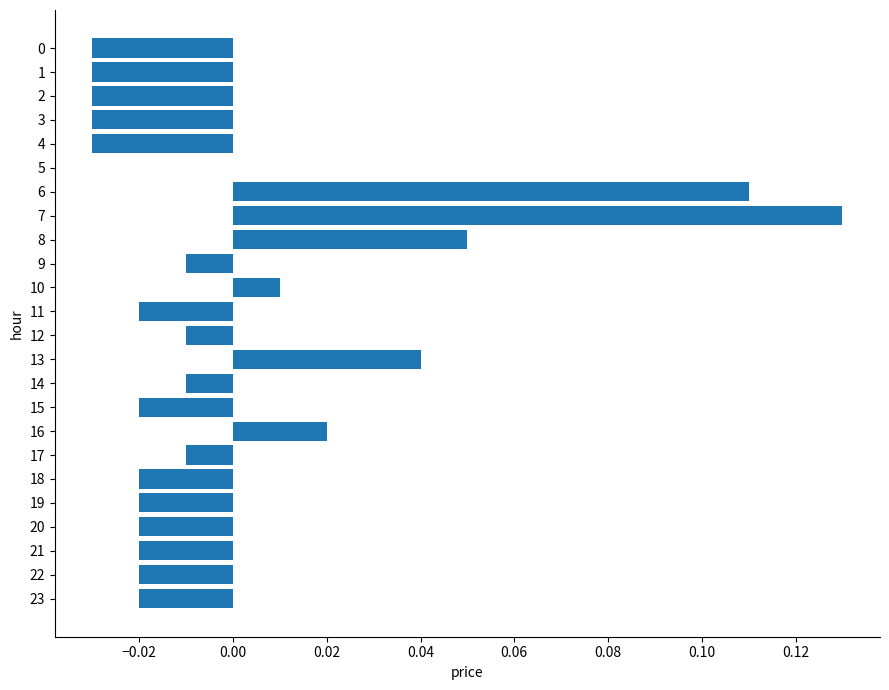

True or false: the data shows 0.2 at 7.

False